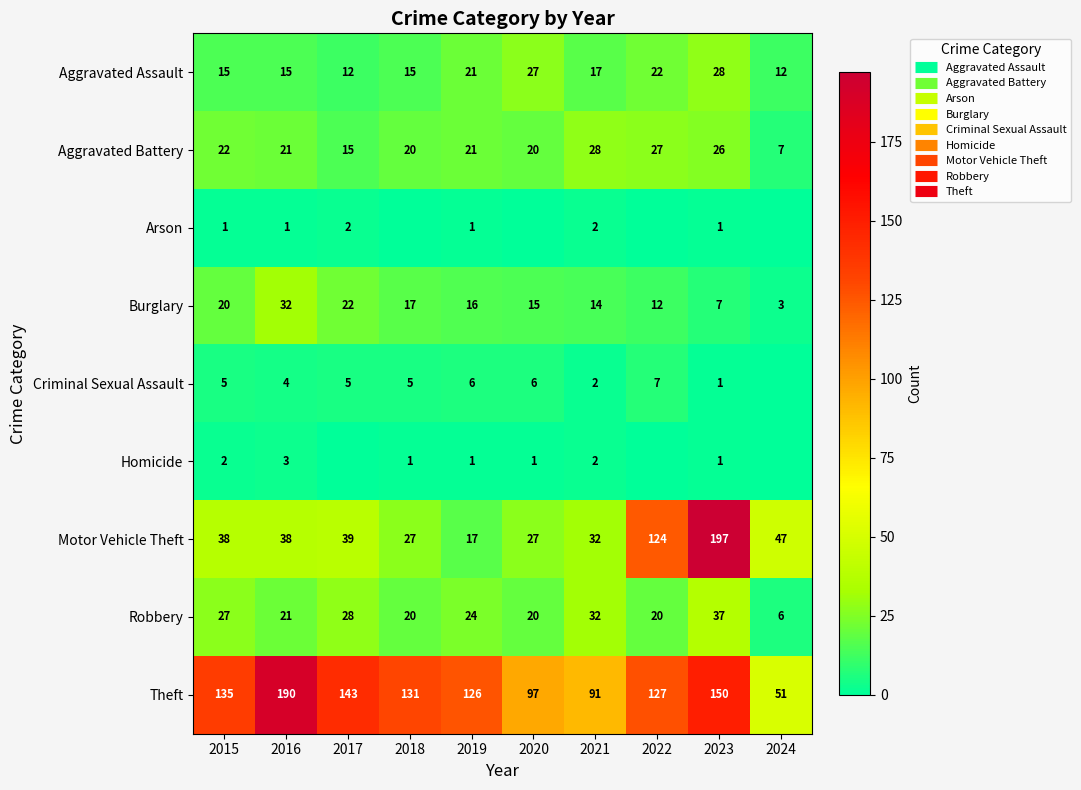

What is the sum of the Aggravated Assault values at 2022 and 2019?

43